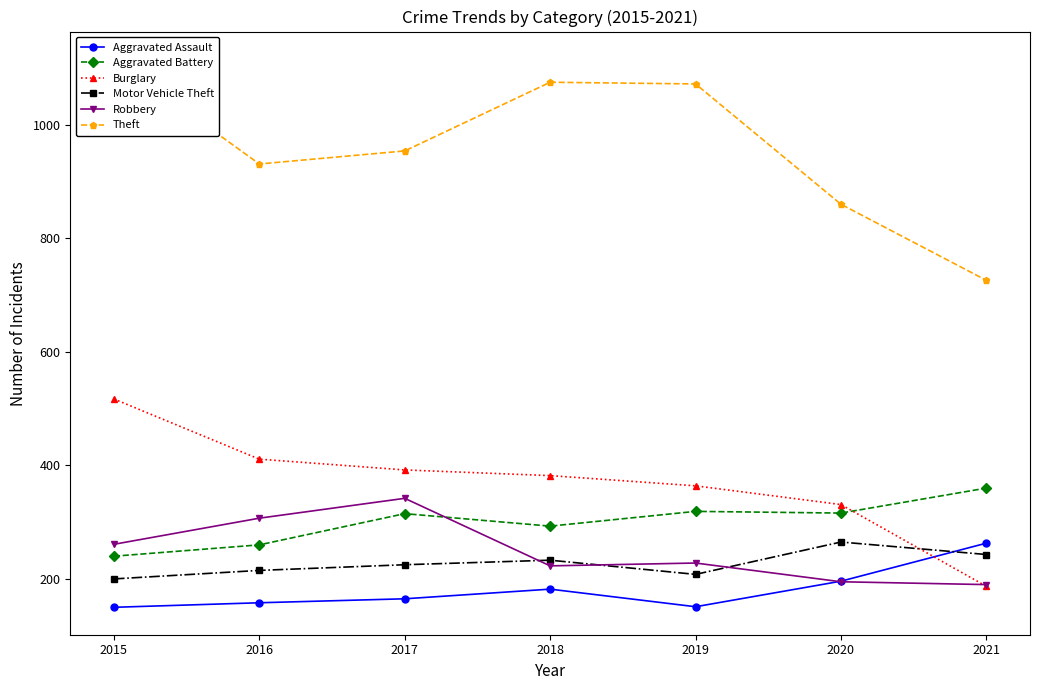

Between 2016 and 2020, which is larger?

2020